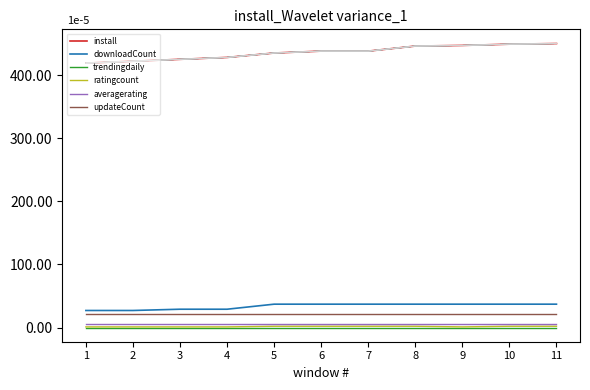

Rank the series by their maximum value, from lowest to highest.

trendingdaily, ratingcount, averagerating, updateCount, downloadCount, install